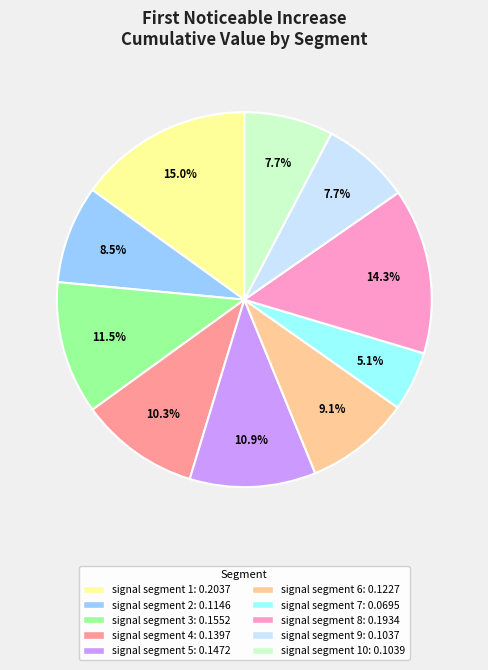

Count the number of slices in the pie.

10